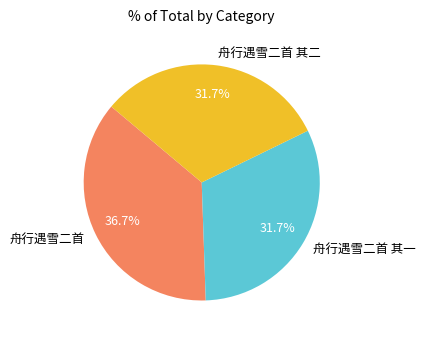

How many slices are in this pie chart?

3